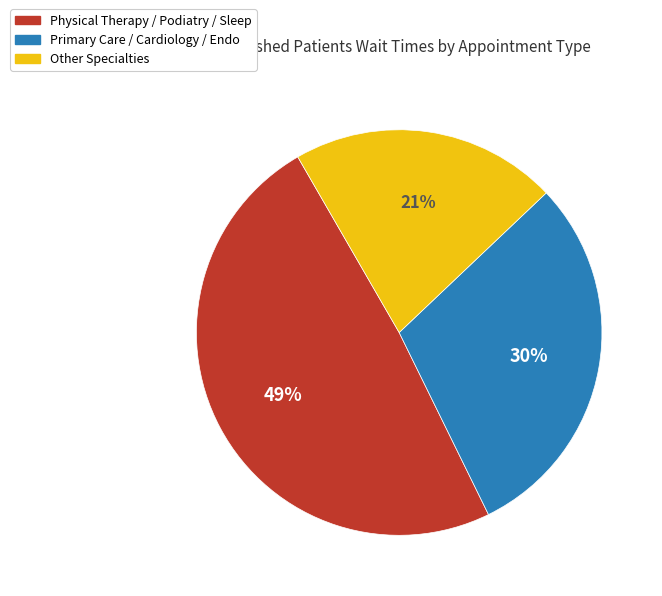

To the nearest percent, what is the difference between the largest and smallest slice percentages?

28%